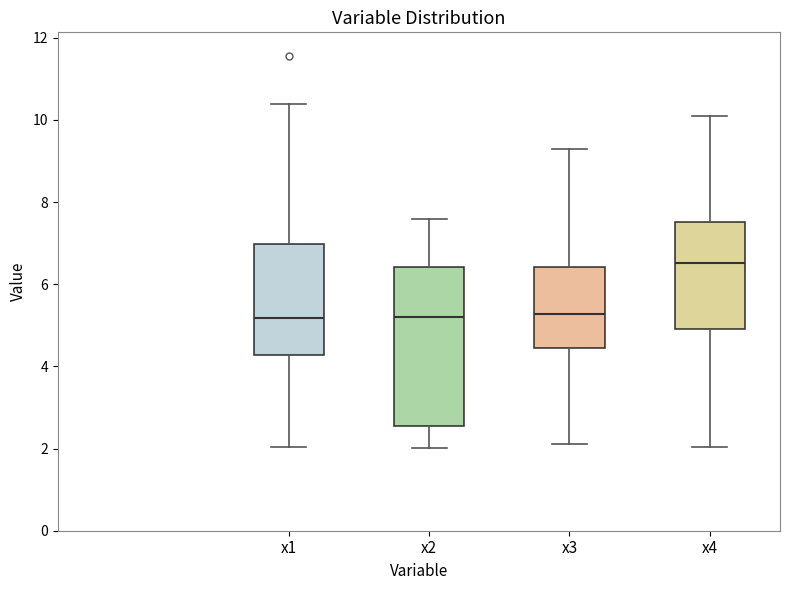

Reading left to right, transcribe this box plot: for each box, give where its median line is, the range the box spans, and where its two whiskers end, as read against the y-axis. The values are not printed on the chart, so give them approximately, as read against the axis.

x1: median 5.2, box 4.2 to 7.0, whiskers 2.0 to 10.4
x2: median 5.2, box 2.6 to 6.4, whiskers 2.0 to 7.6
x3: median 5.2, box 4.4 to 6.4, whiskers 2.2 to 9.2
x4: median 6.6, box 5.0 to 7.6, whiskers 2.0 to 10.0